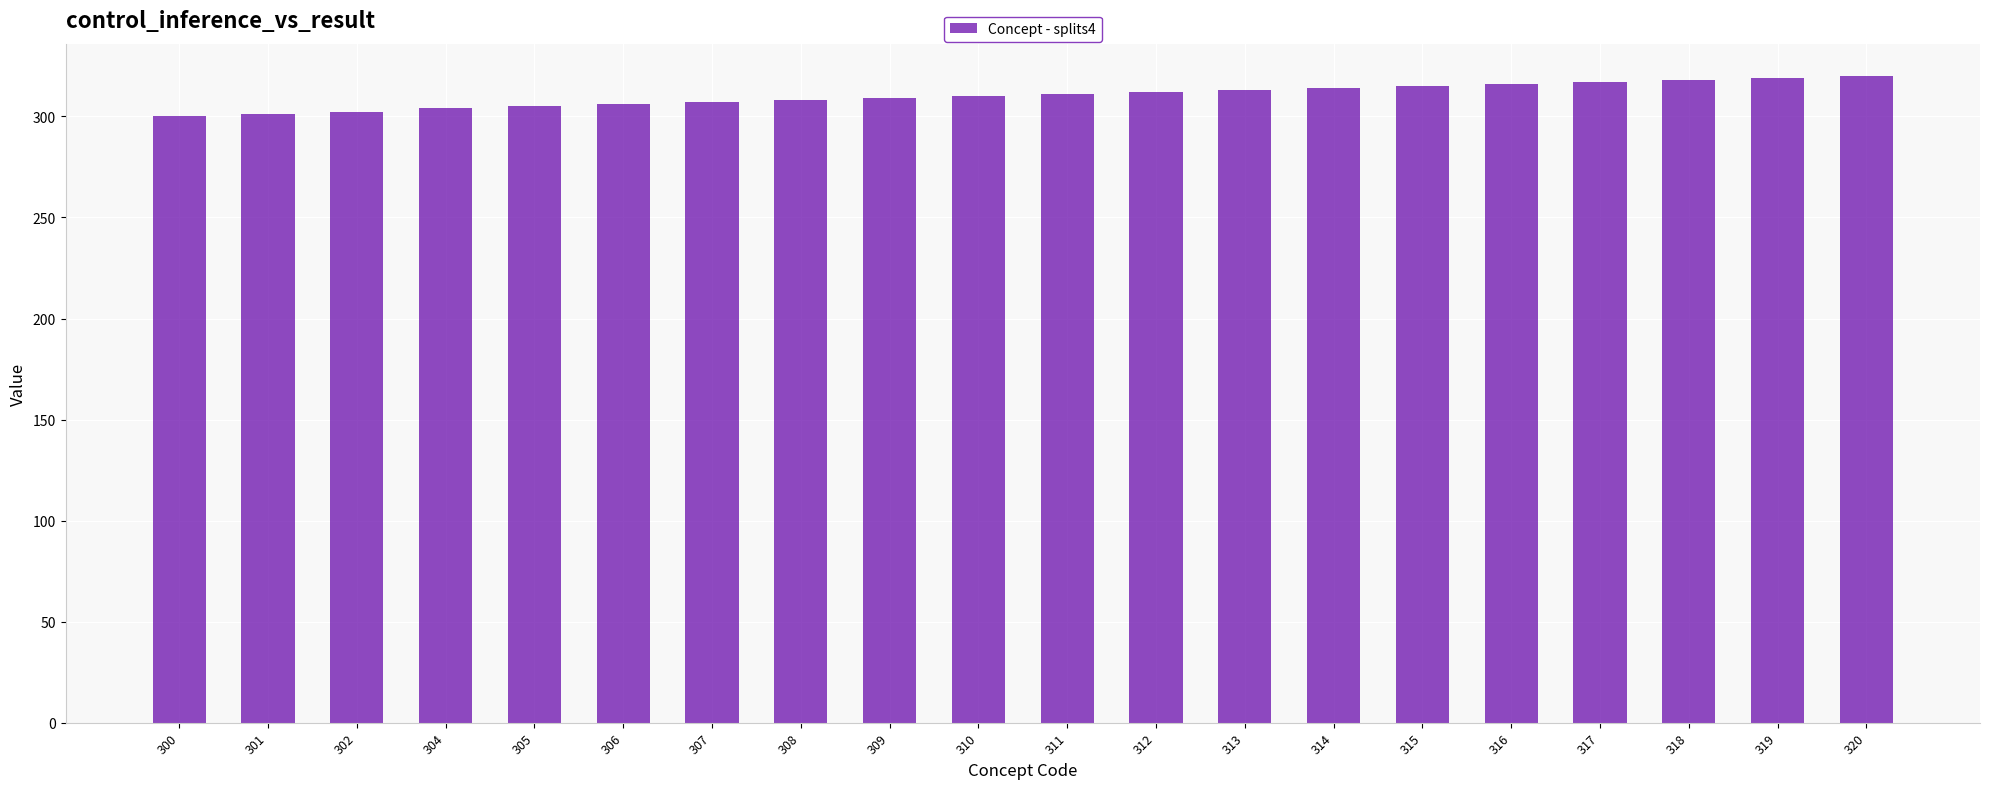

How many series are shown in this chart?

1